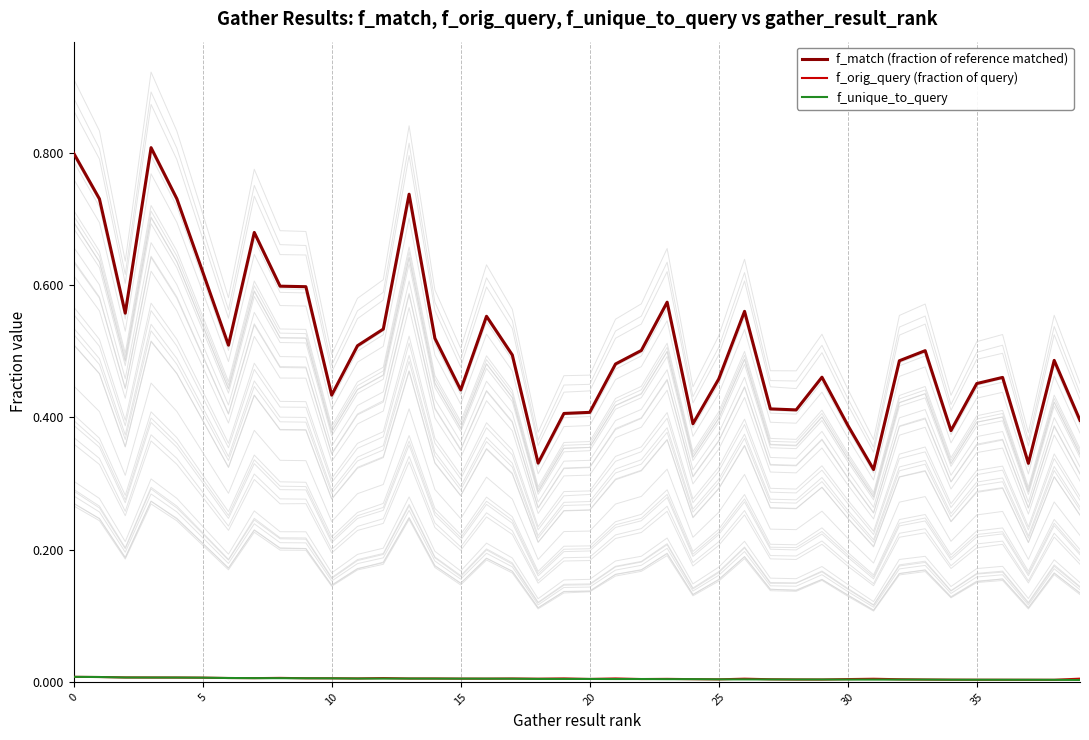

What is the spread (max minus min) of values at 28?

0.4